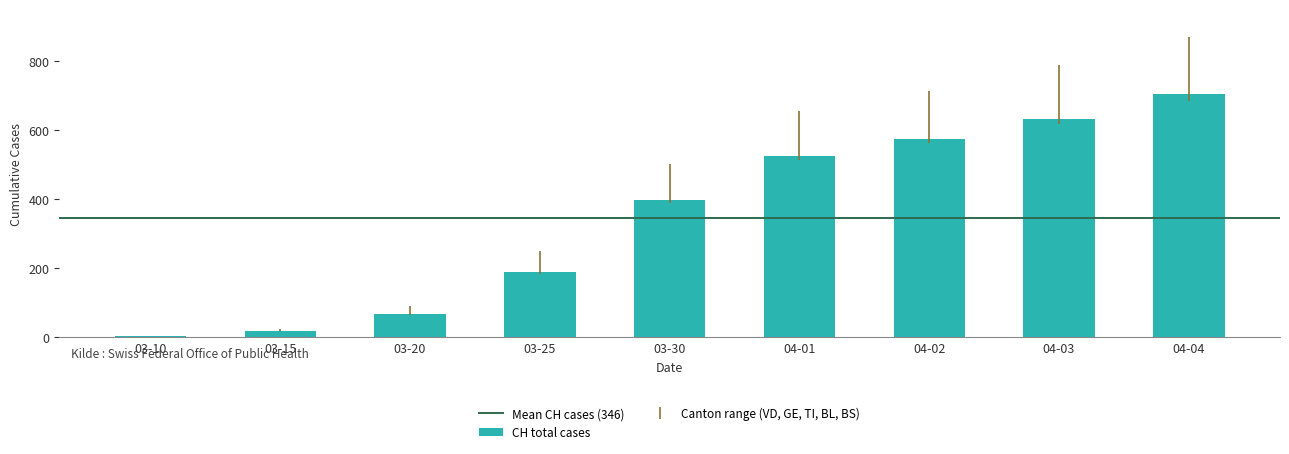

The value at 03-30 is 397. True or false?

True